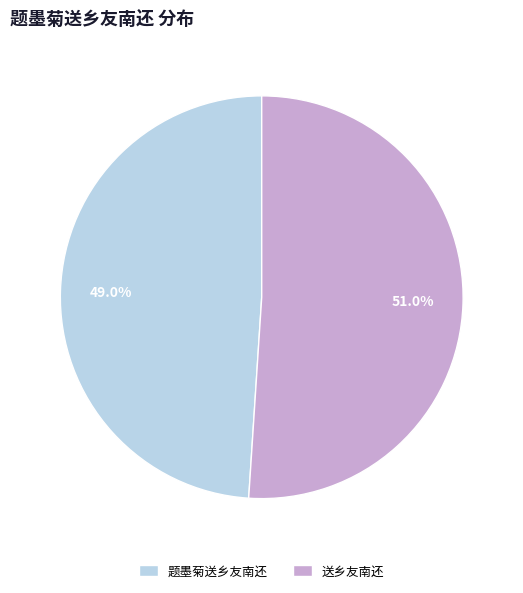

To the nearest percent, what is the difference between the 题墨菊送乡友南还 and 送乡友南还 slice percentages?

2%